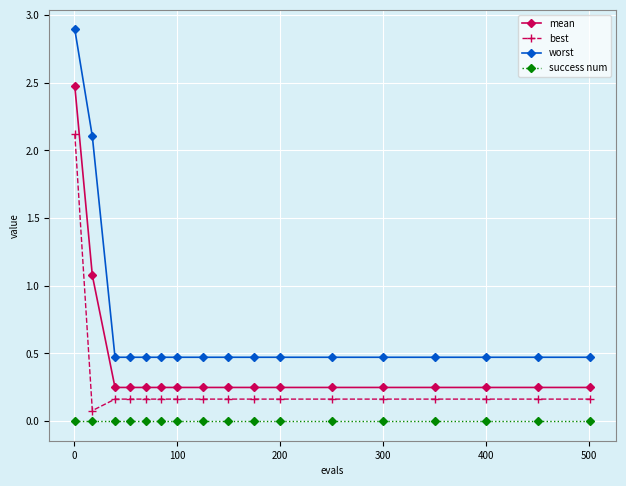

What is the maximum value shown in the chart?

2.9